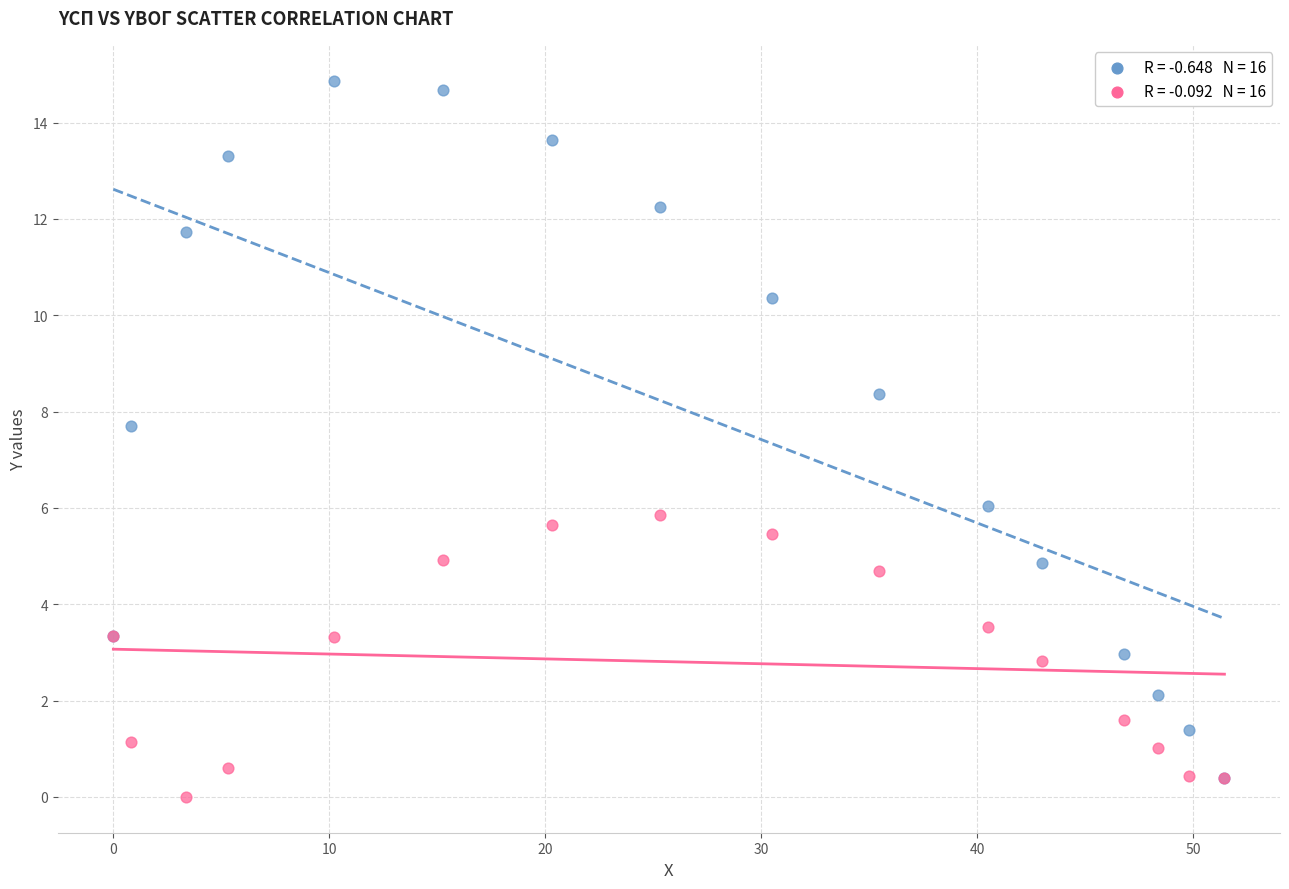

Across all series, what Y value is closest to 7?

7.7